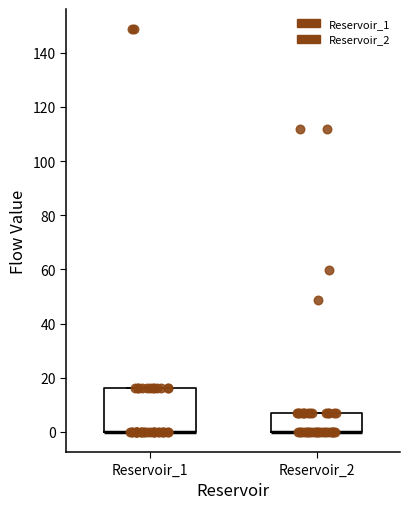

Reading left to right, transcribe this box plot: for each box, give where its median line is, the range the box spans, and where its two whiskers end, as read against the y-axis. The values are not printed on the chart, so give them approximately, as read against the axis.

Reservoir_1: median 0 (drawn on the box's lower edge), box 0 to 16, whiskers 0 to 16
Reservoir_2: median 0 (drawn on the box's lower edge), box 0 to 8, whiskers 0 to 8